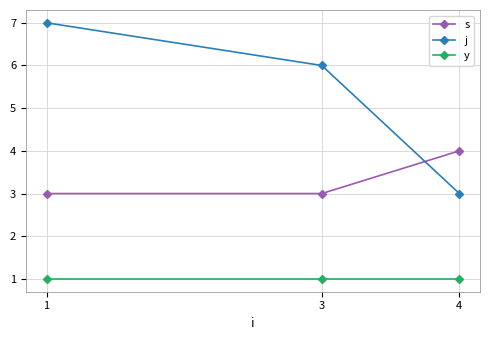

What is the difference between the maximum and second lowest values in the j series?

1